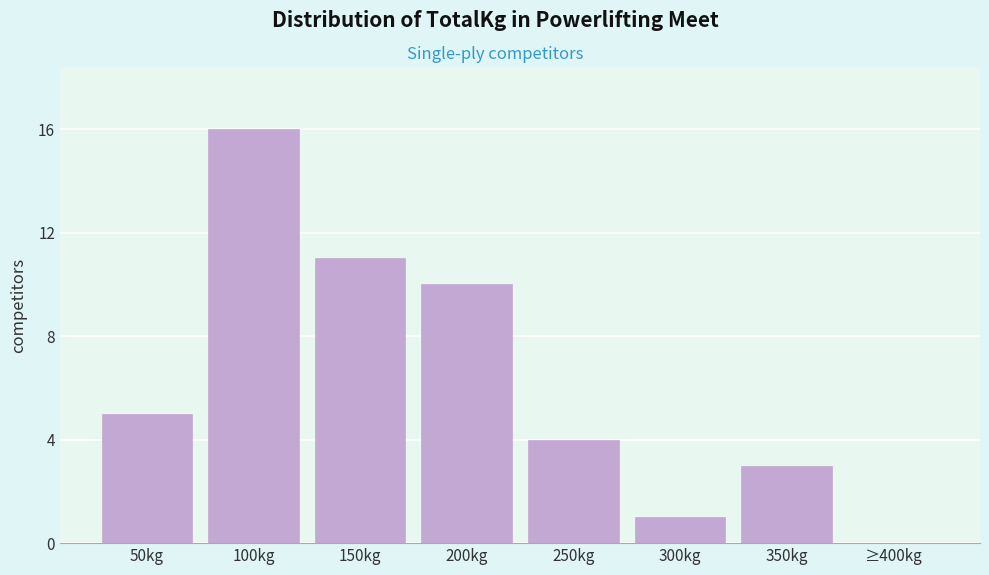

Reading left to right, transcribe all the data shown in this chart.

50kg=5	100kg=16	150kg=11	200kg=10	250kg=4	300kg=1	350kg=3	≥400kg=0